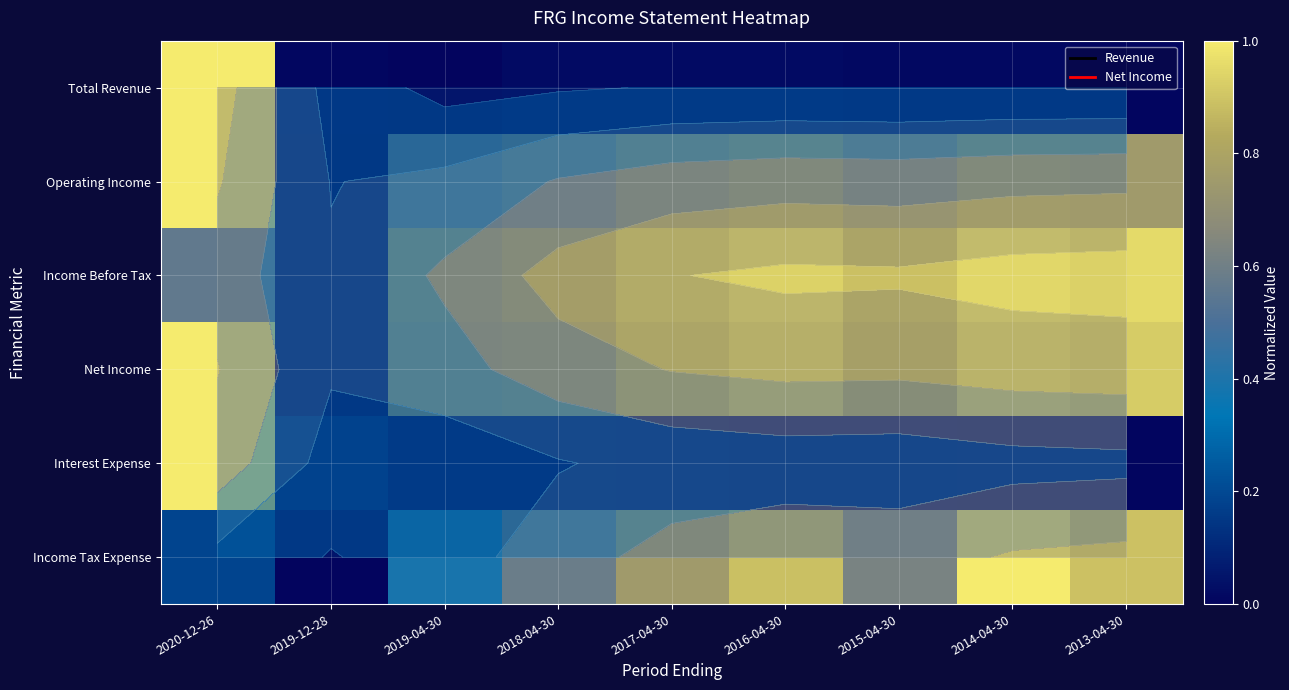

Count the number of categories in the chart.

9